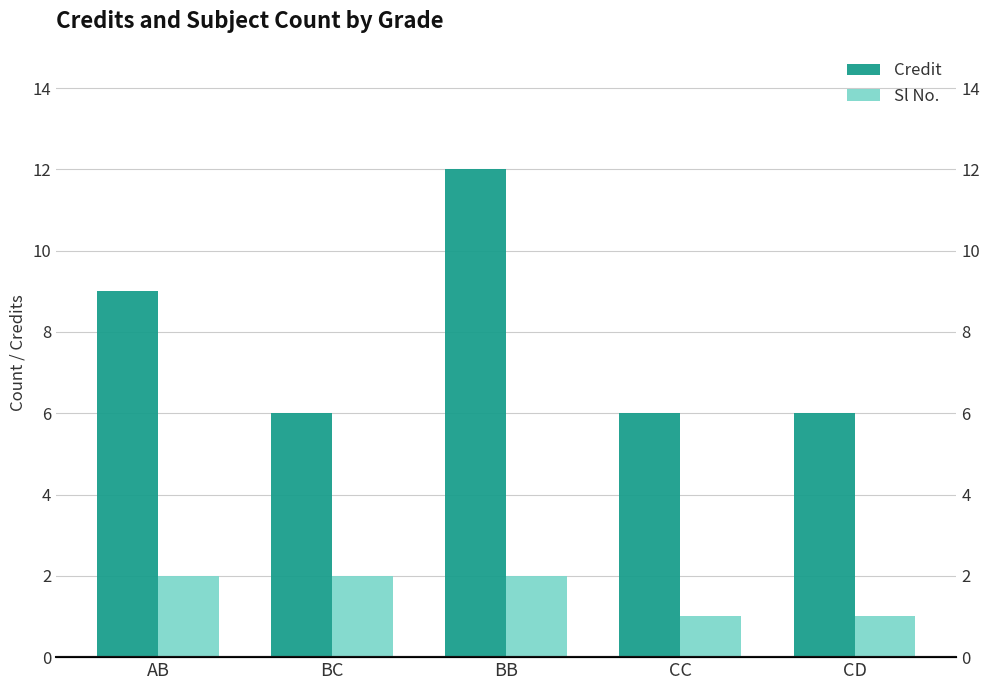

Where is Sl No. nearest to the value 1?

CC